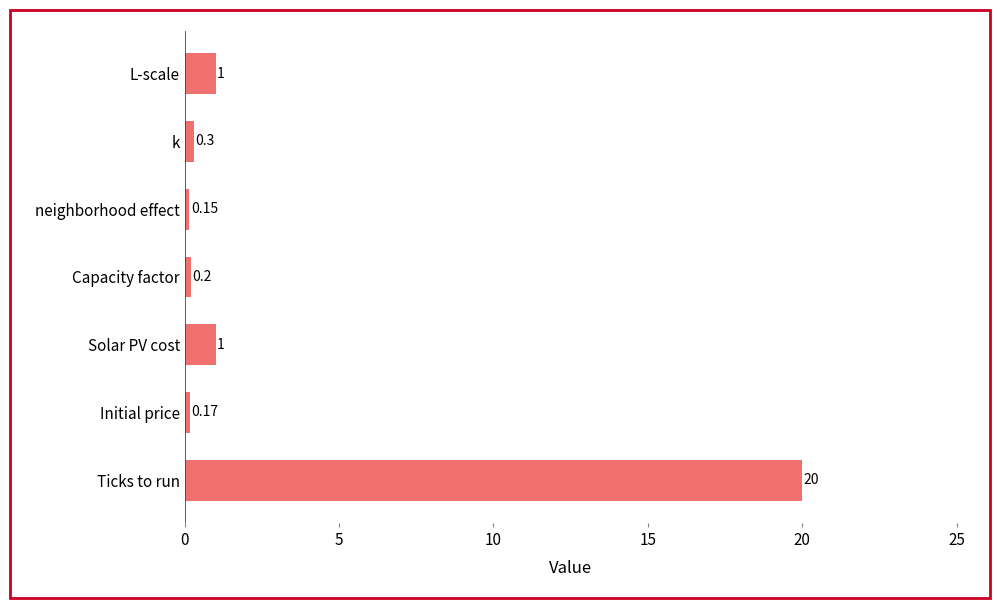

Between L-scale and k, which is larger?

L-scale